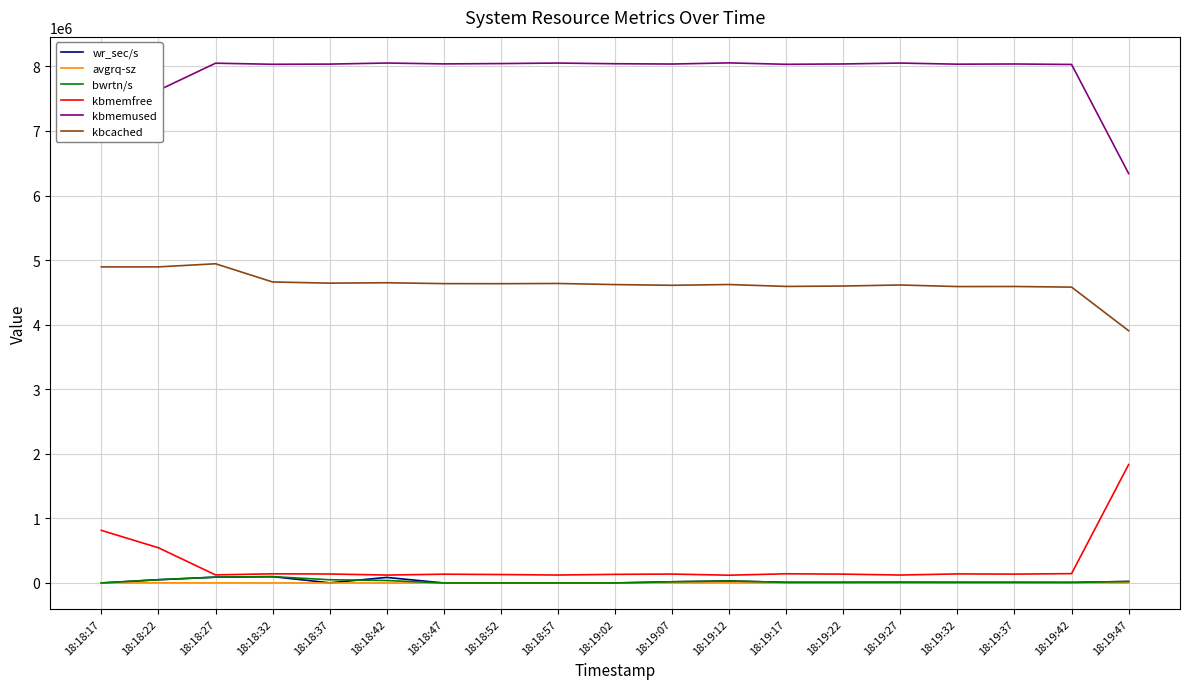

True or false: bwrtn/s and kbmemused intersect in this chart.

False